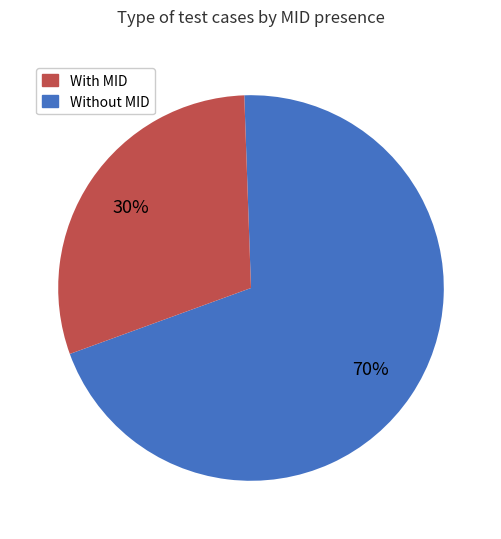

How many segments does this pie chart have?

2